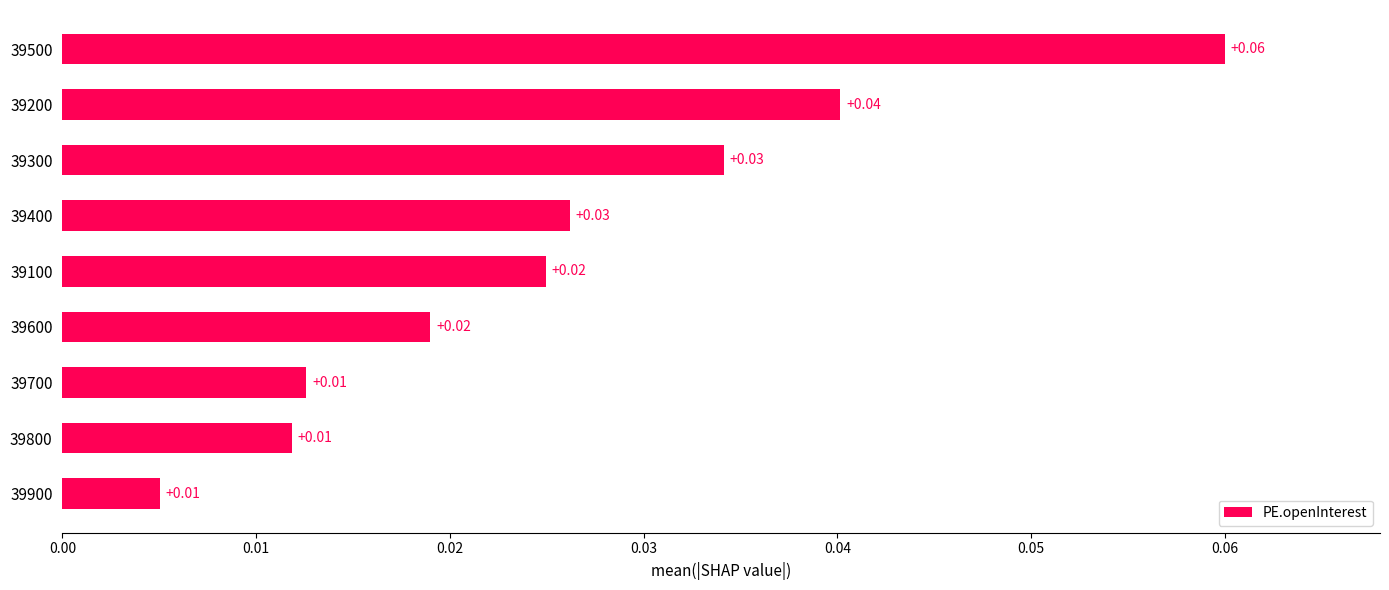

Which has a higher value, 39300 or 39700?

39300